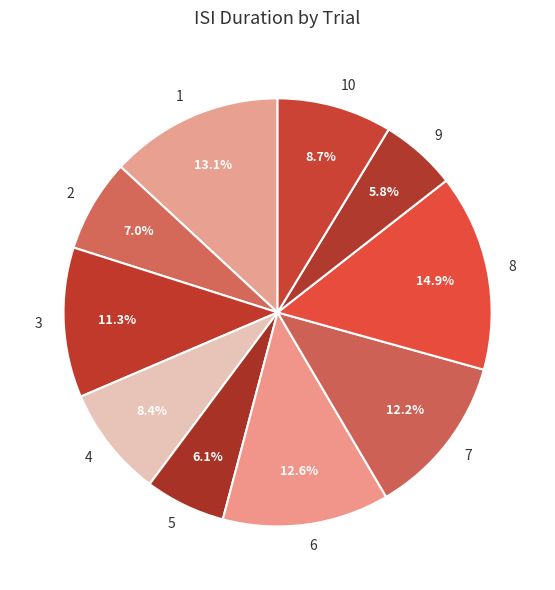

To the nearest percent, what portion does 8 represent?

15%